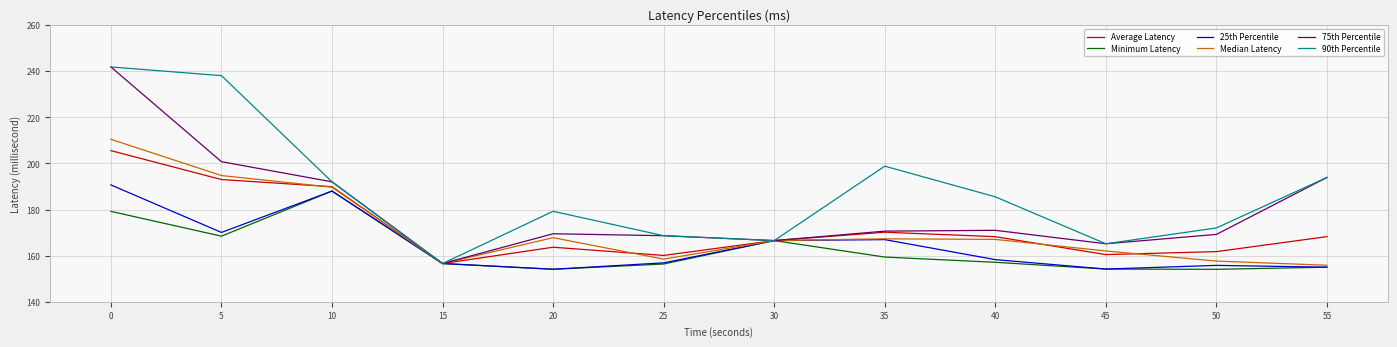

Which series changed the most between 30 and 35?

90th Percentile